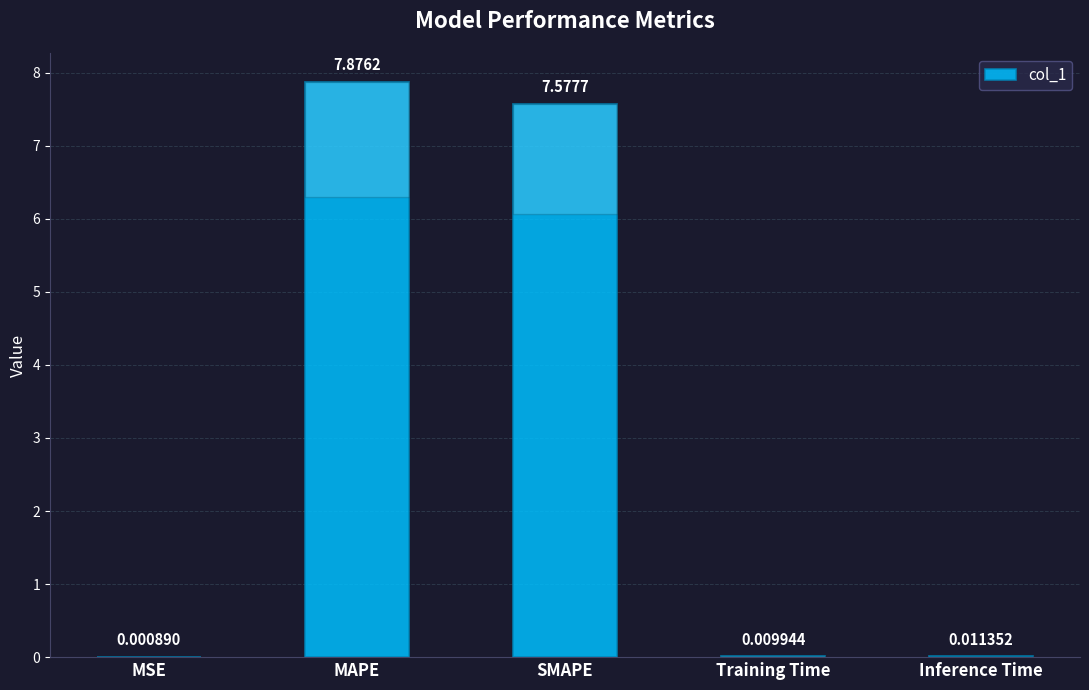

Which label corresponds to the largest value in the chart?

MAPE